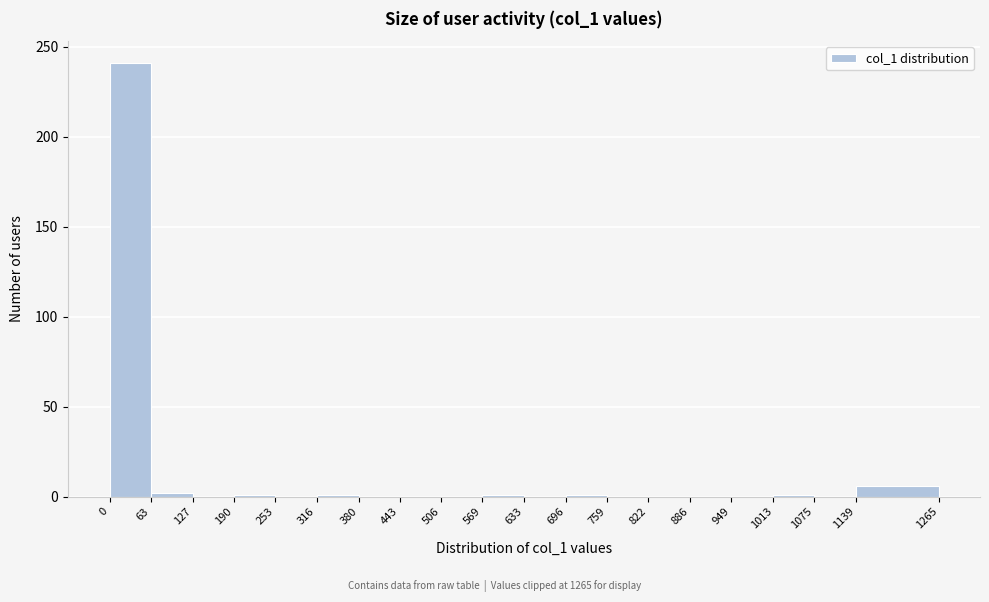

What is the height of the bar covering 0 to 63 on the x-axis? The values are not printed on the chart, so give them approximately, as read against the axis.

240